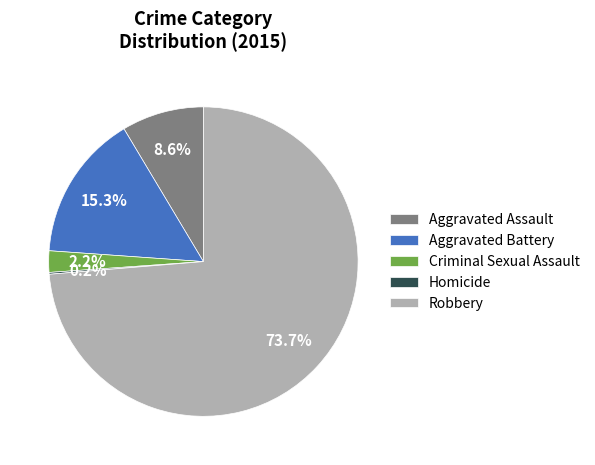

What percentage is the Aggravated Battery slice, to the nearest percent?

15%